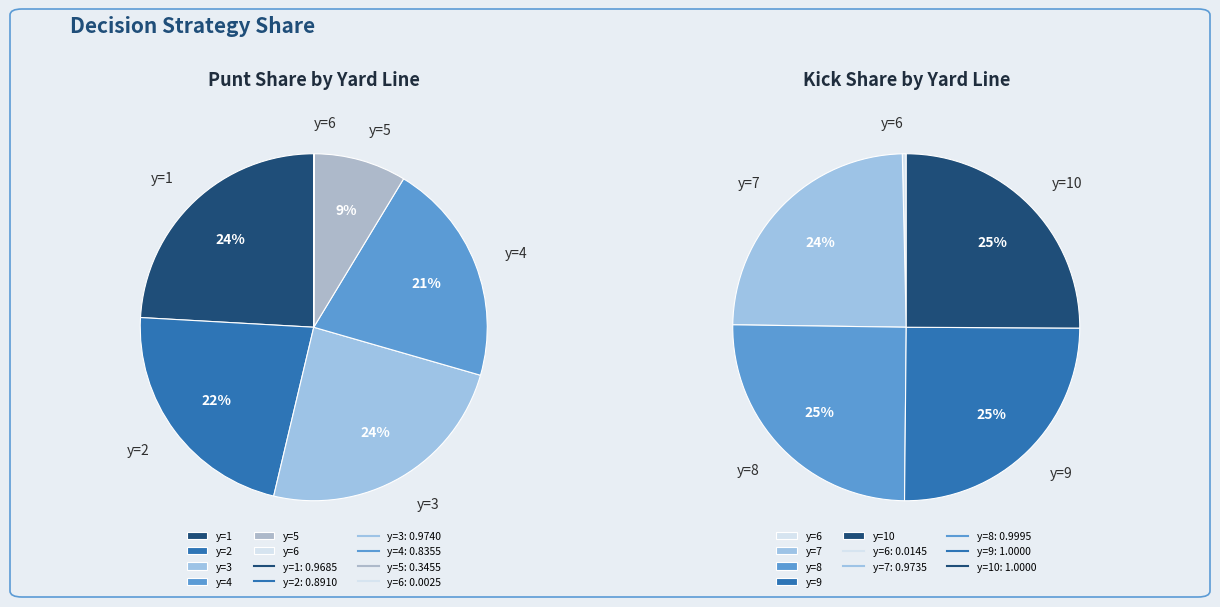

What is the spread (max minus min) of values at y=5?

0.7